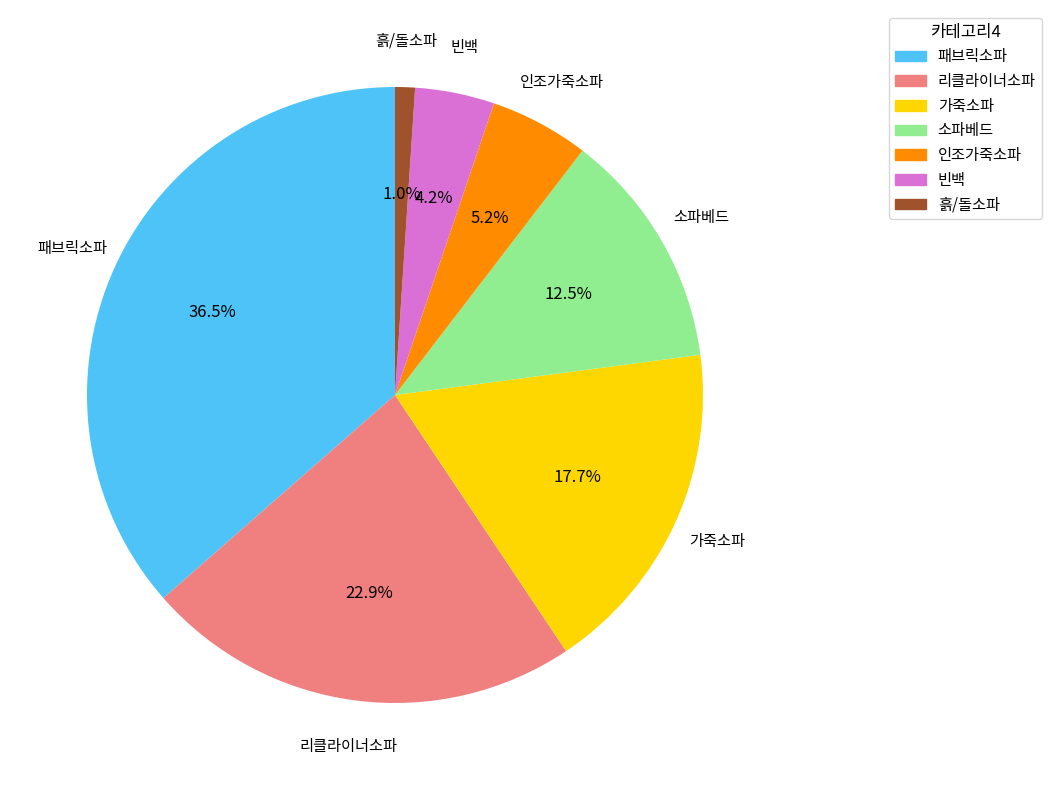

Is 리클라이너소파 the majority of the pie?

No